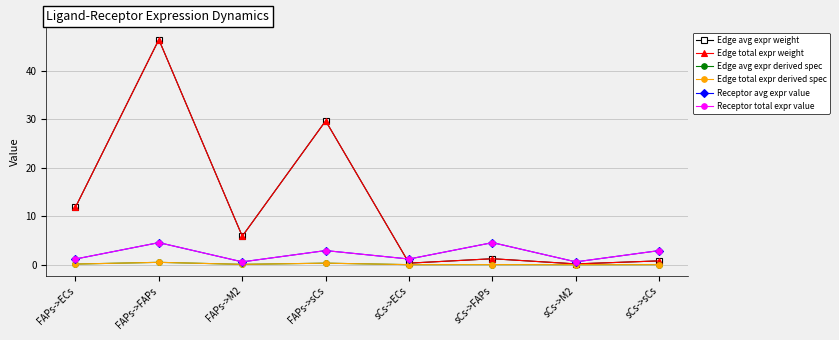

Is it true that Edge avg expr weight equals 71.8 at FAPs->FAPs?

False